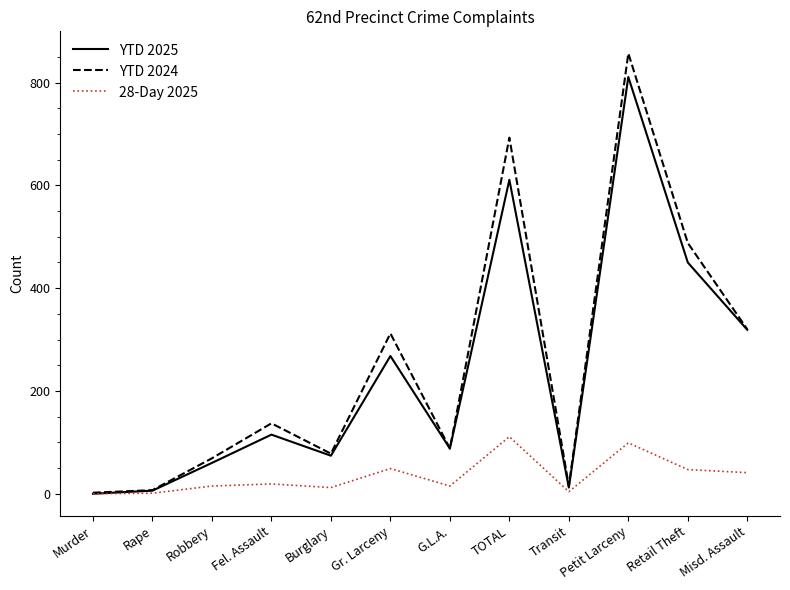

What position from the right is Fel. Assault?

9